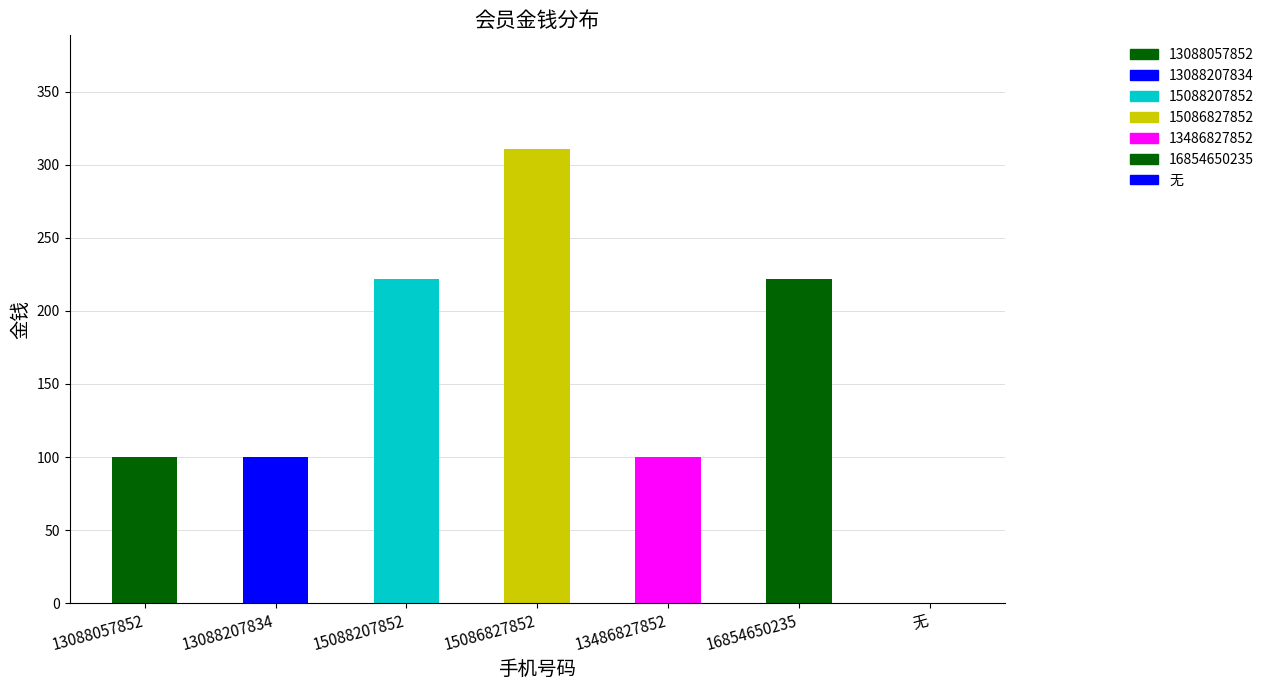

Reading left to right, extract all data points from this chart.

13088057852=100	13088207834=100	15088207852=222	15086827852=311	13486827852=100	16854650235=222	无=0